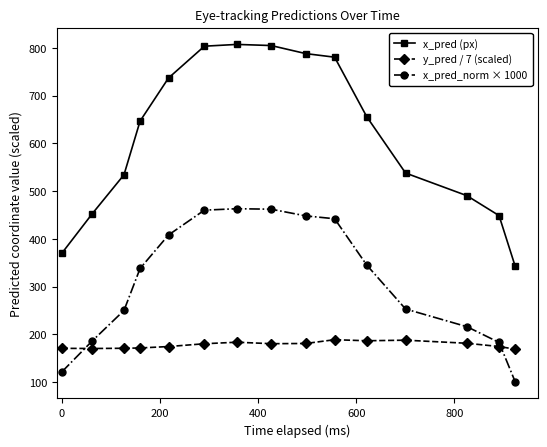

Rank the series by their maximum value, from highest to lowest.

x_pred (px), x_pred_norm × 1000, y_pred / 7 (scaled)